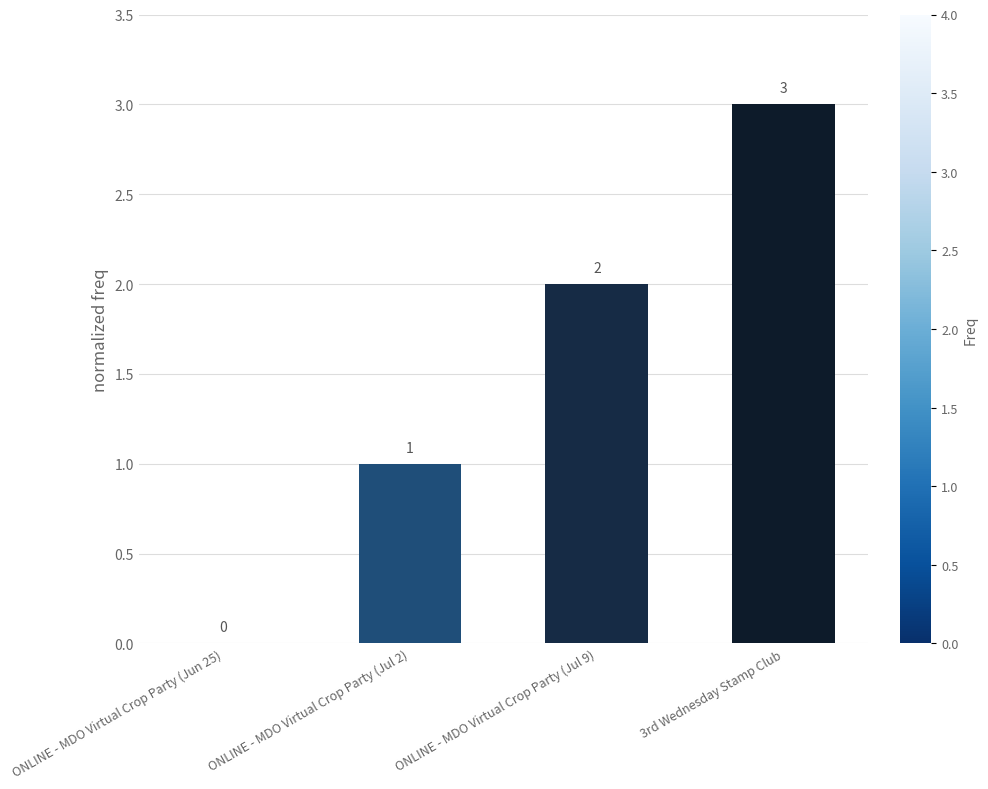

What is the change in value from ONLINE - MDO Virtual Crop Party (Jun 25) to ONLINE - MDO Virtual Crop Party (Jul 9)?

+2